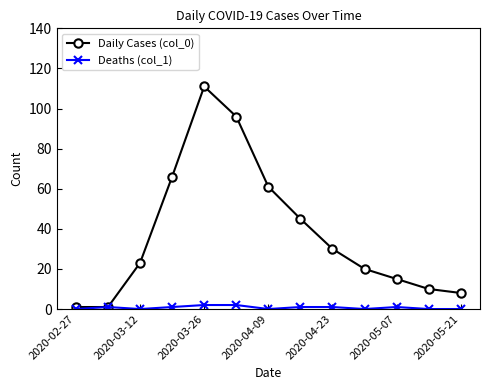

How many data points in Daily Cases (col_0) are less than 23?

6